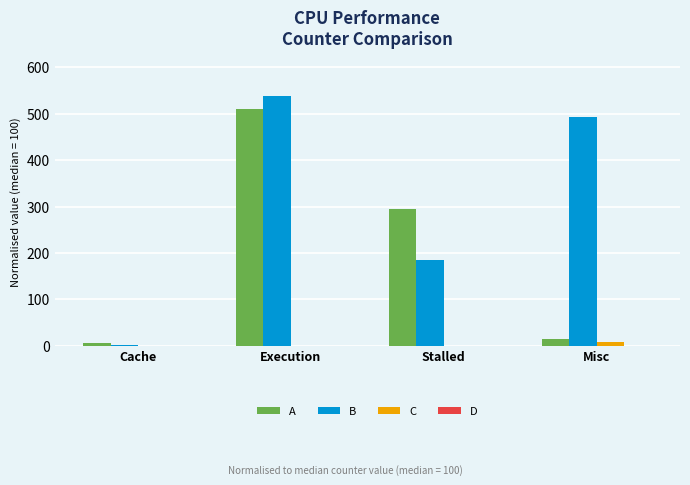

What is the sum of all A values?

826.4